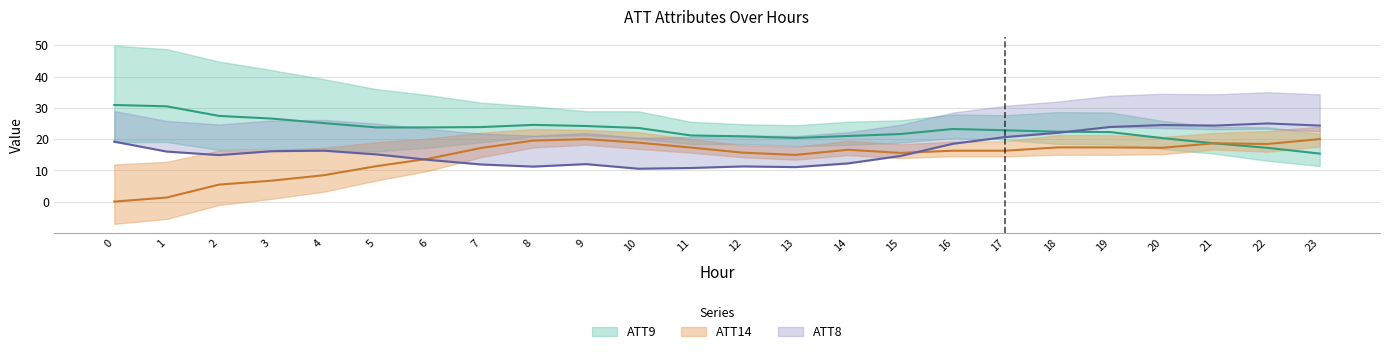

Reading left to right, extract all data points from this chart.

ATT8: 0=19.2	1=16.0	2=14.9	3=16.1	4=16.3	5=15.1	6=13.3	7=11.9	8=11.2	9=12.0	10=10.5	11=10.7	12=11.3	13=11.0	14=12.2	15=14.6	16=18.5	17=20.6	18=22.0	19=23.9	20=24.5	21=24.3	22=25.0	23=24.3
ATT9: 0=30.9	1=30.5	2=27.4	3=26.6	4=25.1	5=23.7	6=23.7	7=23.8	8=24.5	9=24.2	10=23.6	11=21.2	12=20.9	13=20.3	14=21.0	15=21.6	16=23.2	17=22.8	18=22.4	19=22.2	20=20.3	21=18.6	22=17.2	23=15.4
ATT14: 0=0.0	1=1.3	2=5.4	3=6.7	4=8.4	5=11.3	6=13.7	7=17.2	8=19.5	9=20.0	10=18.9	11=17.3	12=15.6	13=14.9	14=16.6	15=15.6	16=16.3	17=16.3	18=17.3	19=17.3	20=17.2	21=18.7	22=18.4	23=20.0